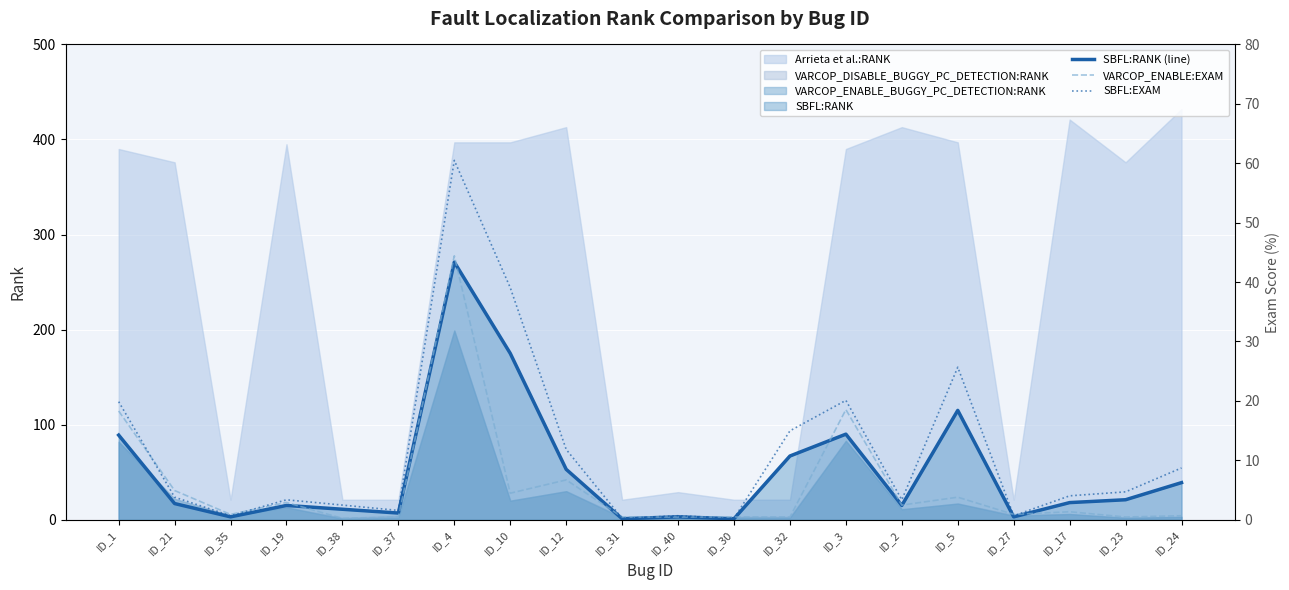

In SBFL:EXAM, how many points are lower than both neighbors (excluding endpoints)?

6